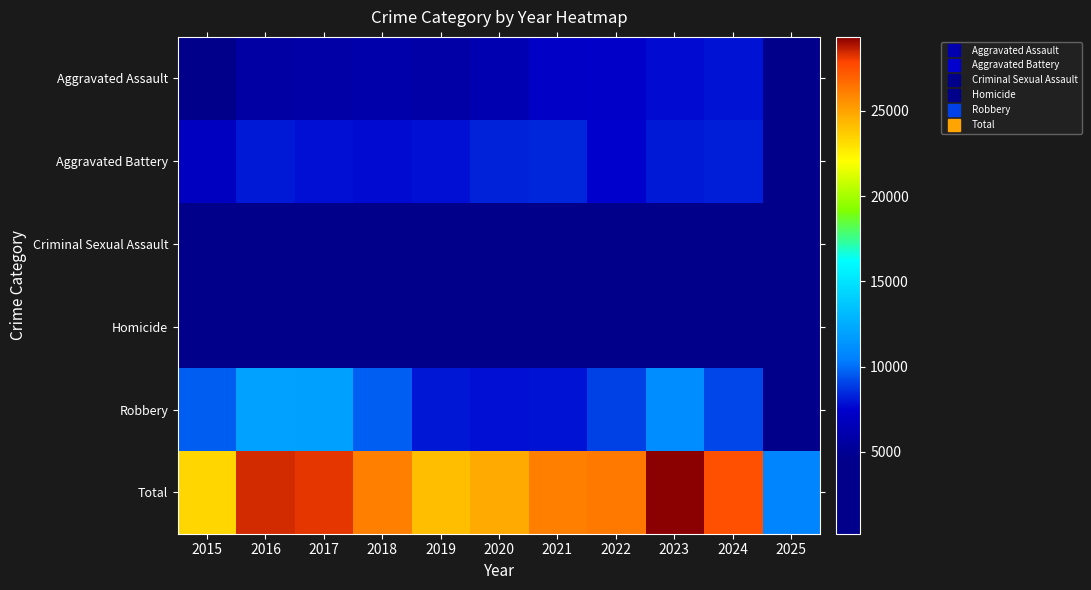

At which category does the chart reach its peak across all series?

2023